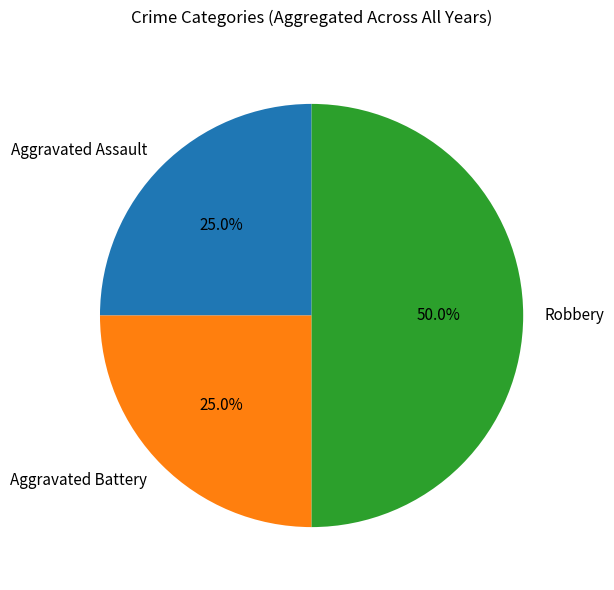

Which slice is the largest?

Robbery